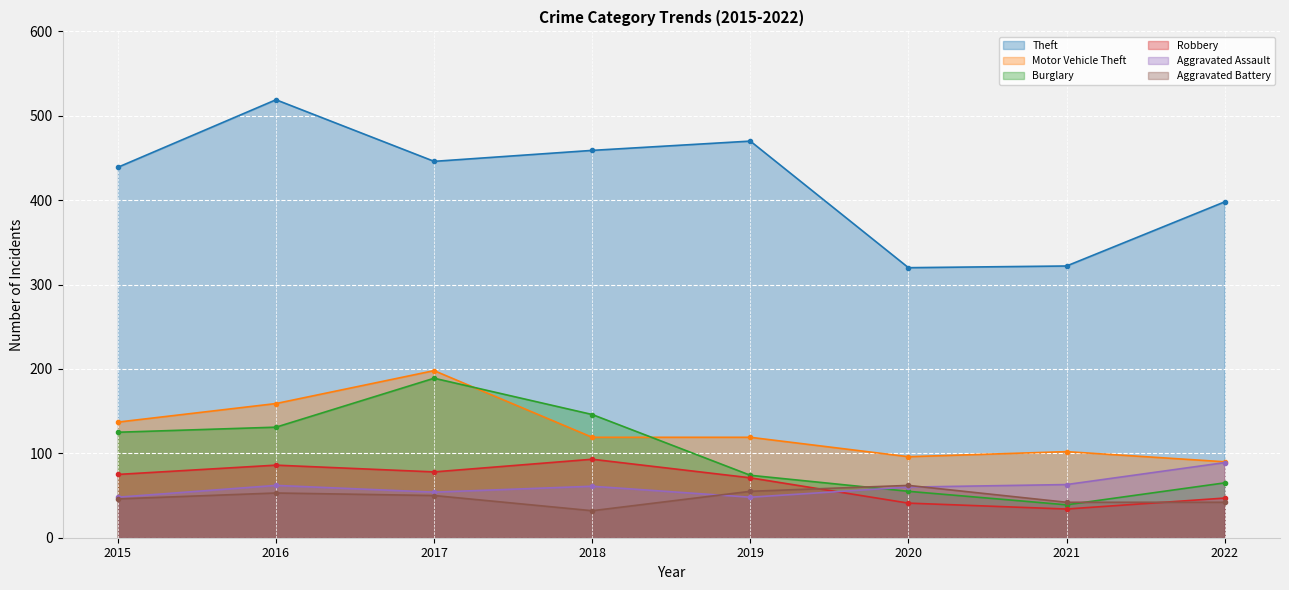

How many distinct data groups are displayed?

6